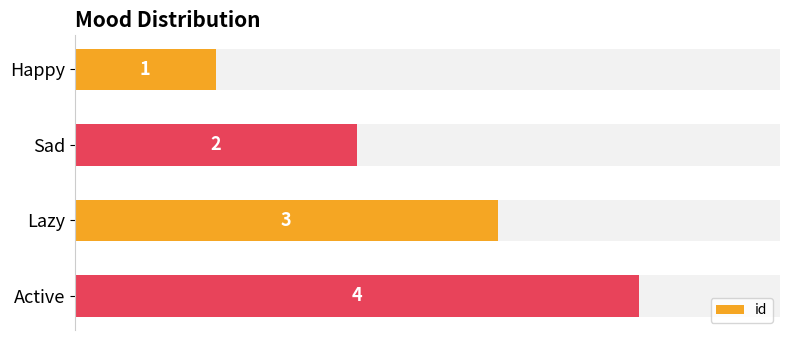

Which category has the lowest value in the id series?

Happy